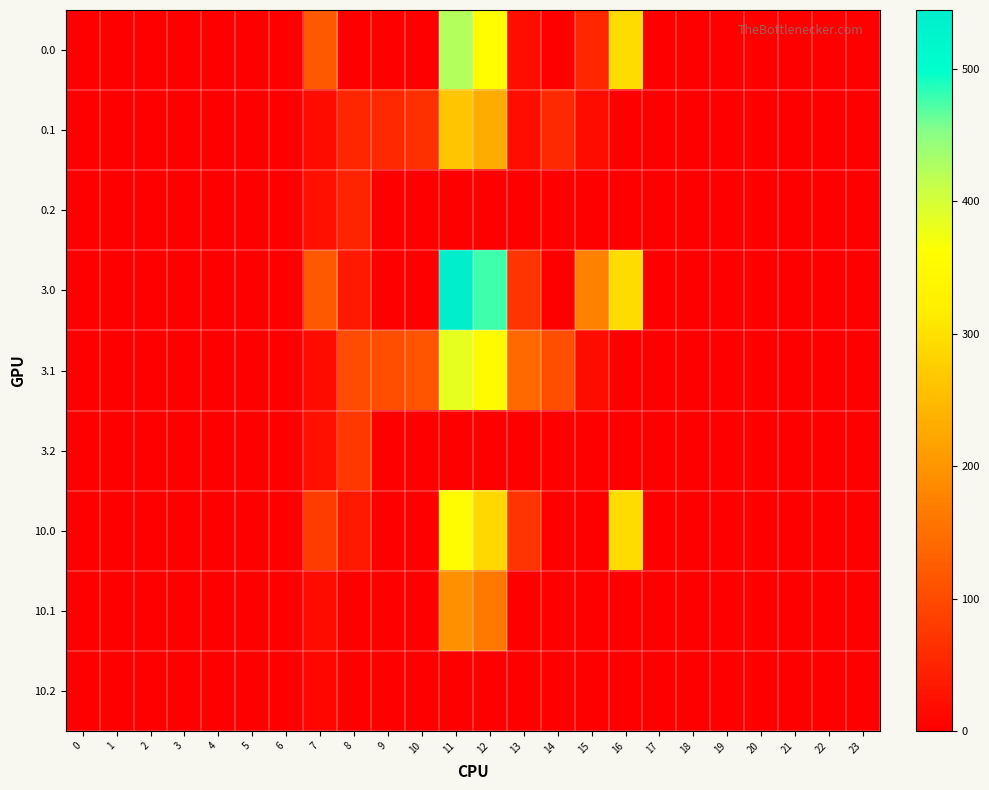

At how many categories does at least one series exceed 21?

10